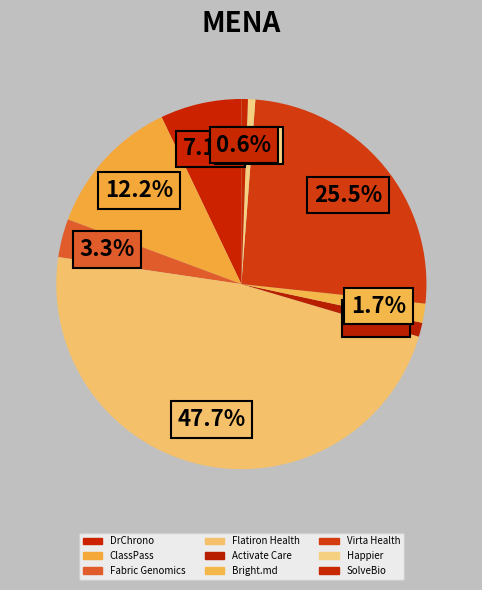

To the nearest percent, what portion does Bright.md represent?

2%